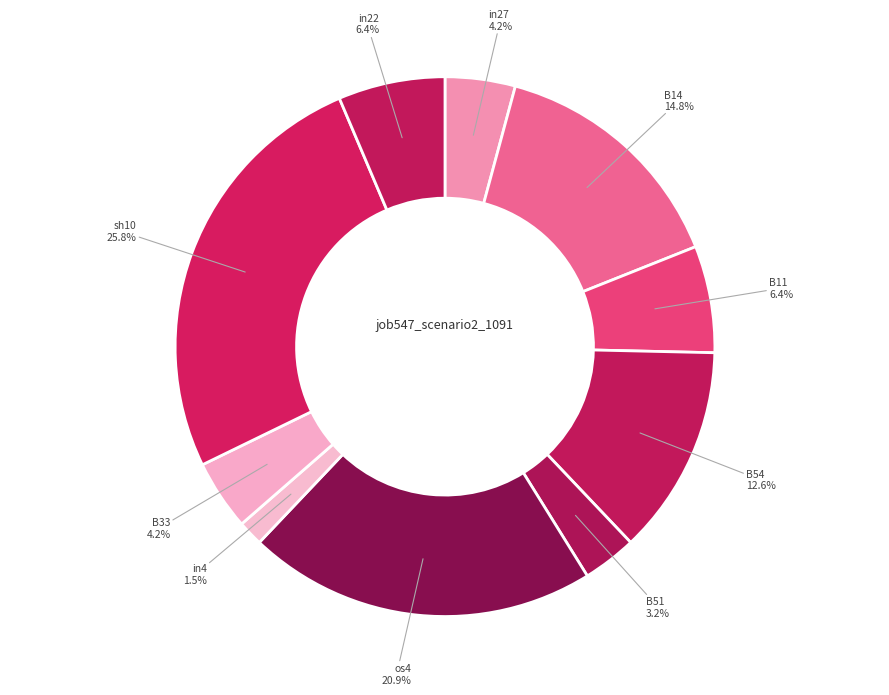

How many slices are in this pie chart?

10